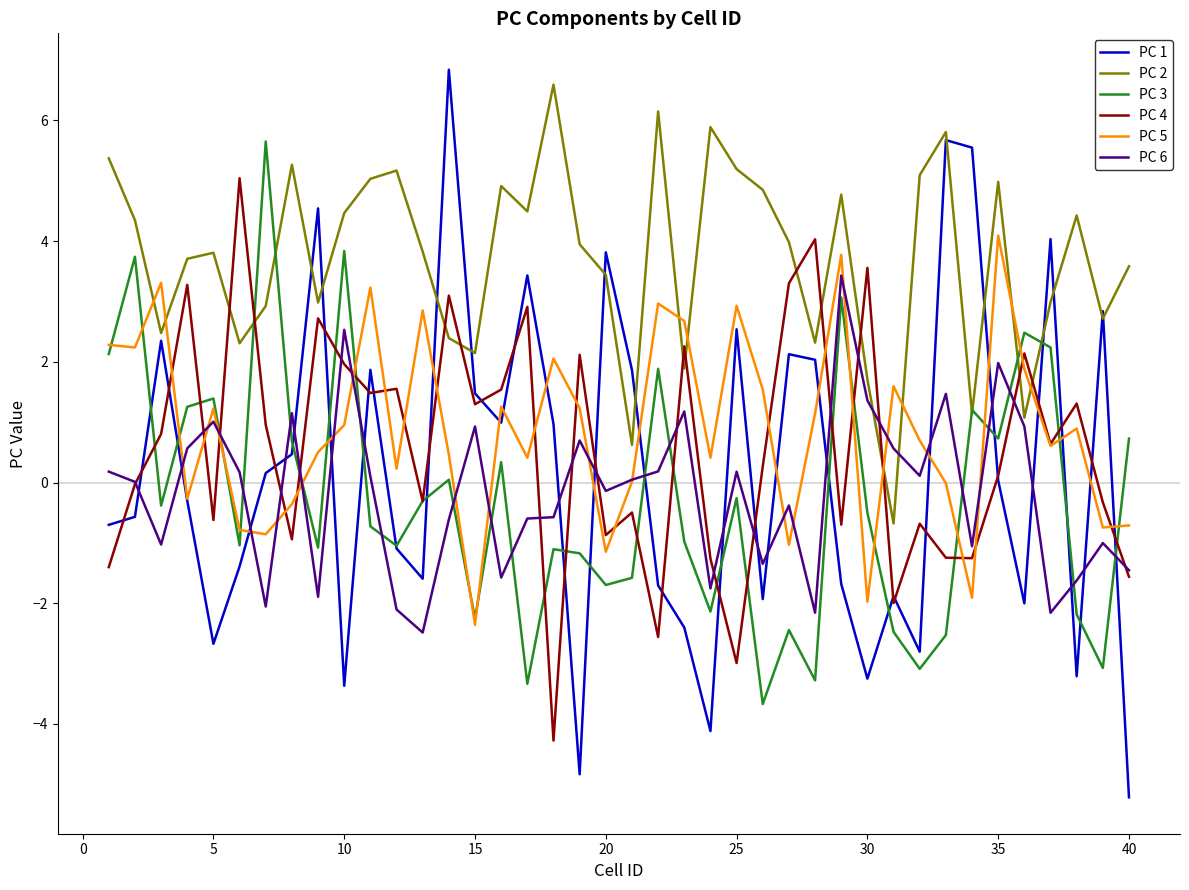

What is the minimum value for PC 1?

-5.2